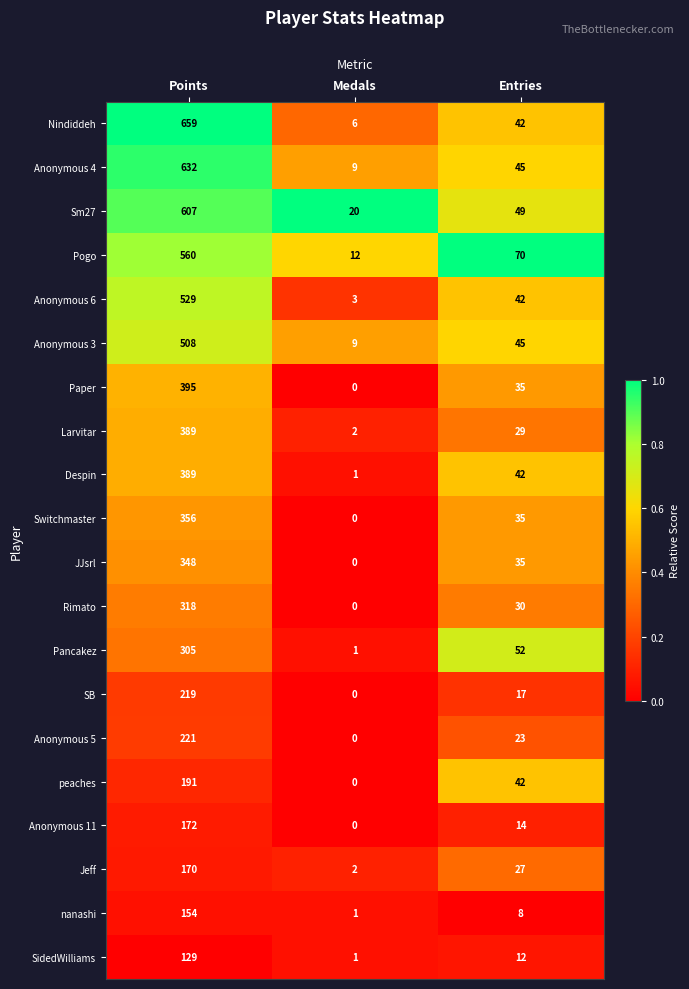

Which series has the largest total across all categories?

Nindiddeh